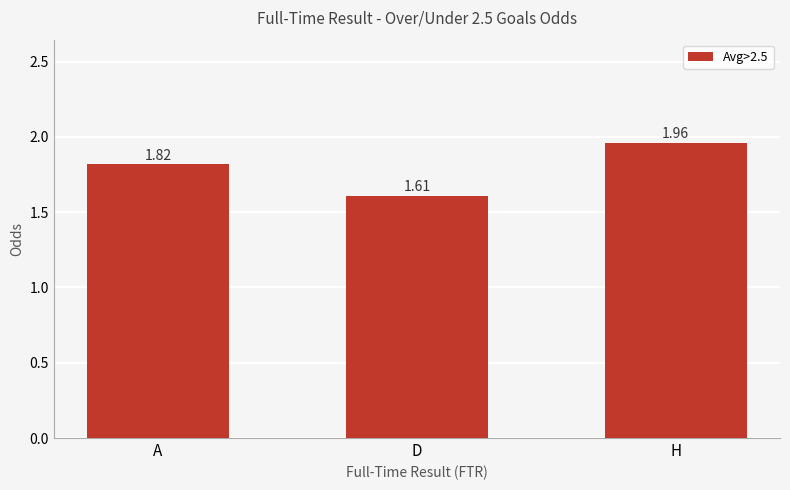

What is the ratio of the value at D to the value at A?

0.9